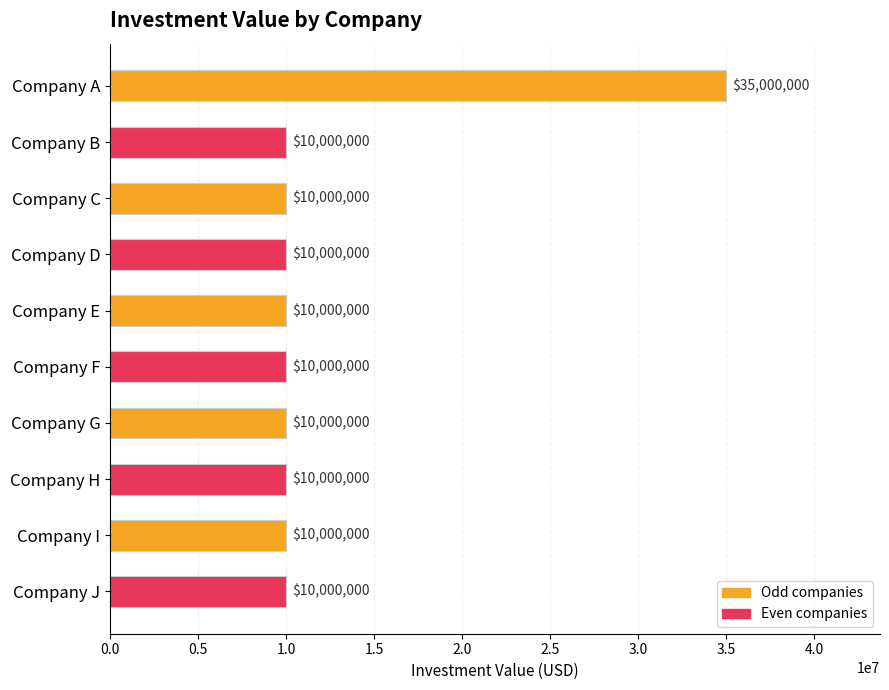

The value at Company D is 14446735. True or false?

False